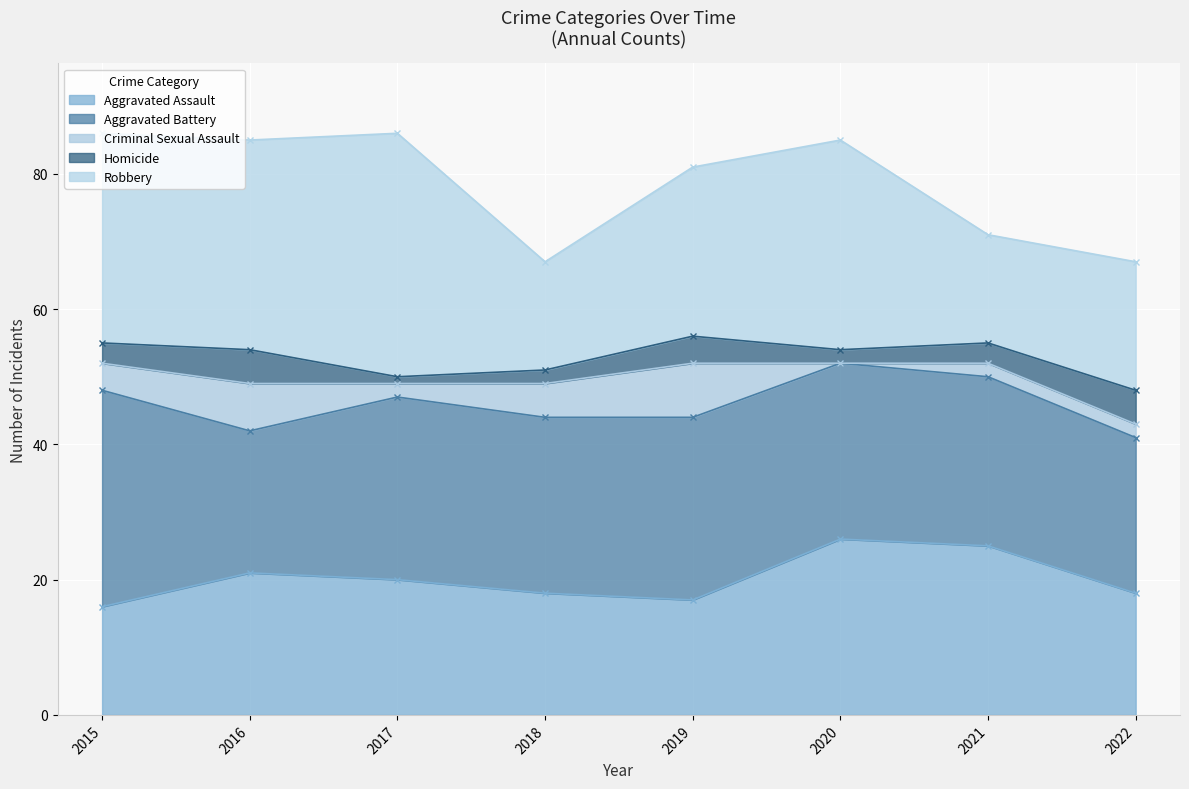

What is the difference between the maximum and minimum values in the Aggravated Assault series?

10